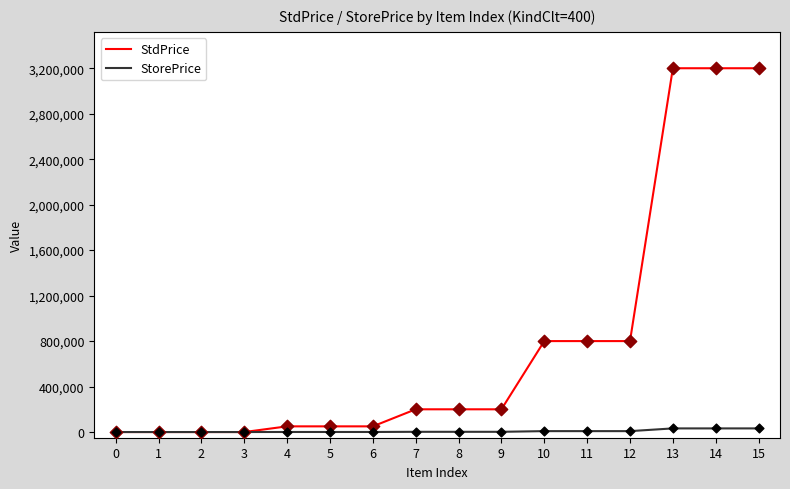

Which series has the largest total across all categories?

StdPrice